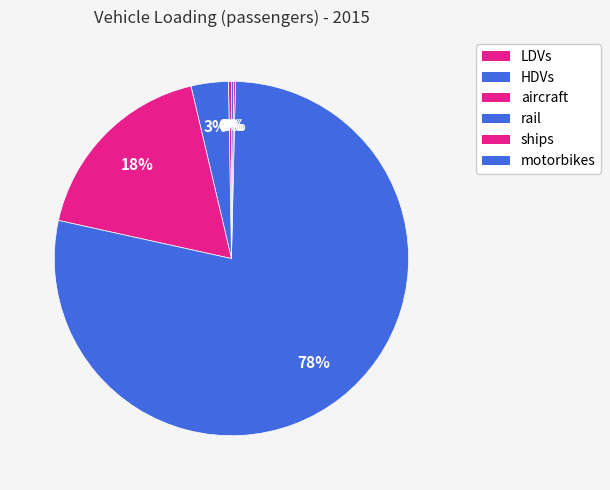

Count the number of slices in the pie.

6